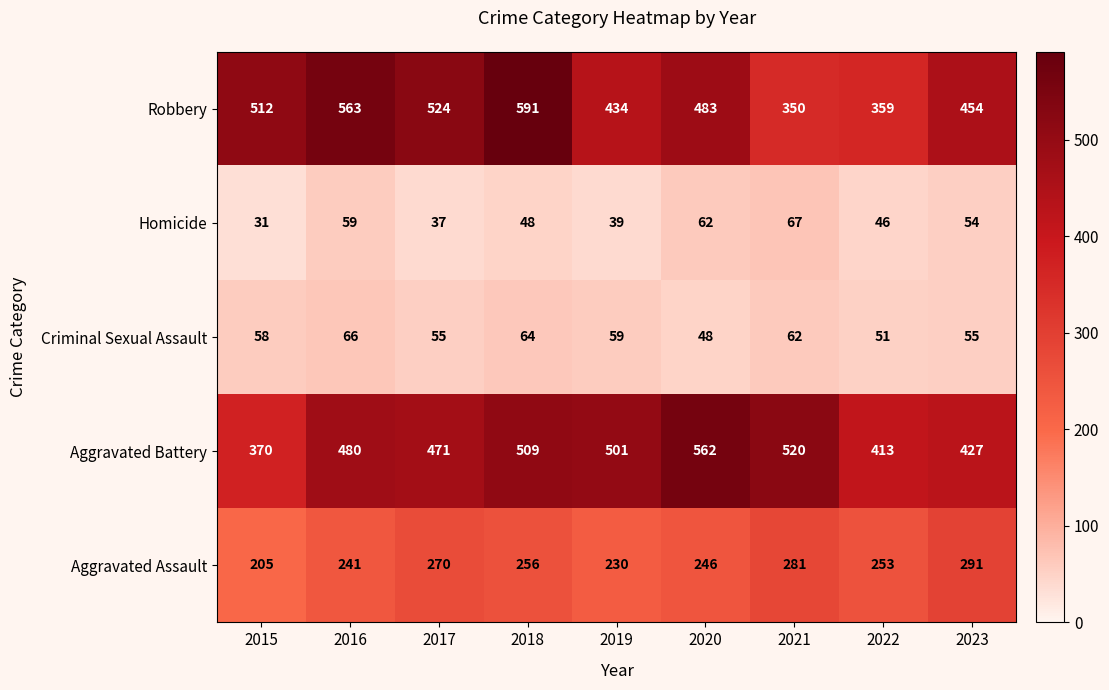

Which series has the largest total across all categories?

Robbery